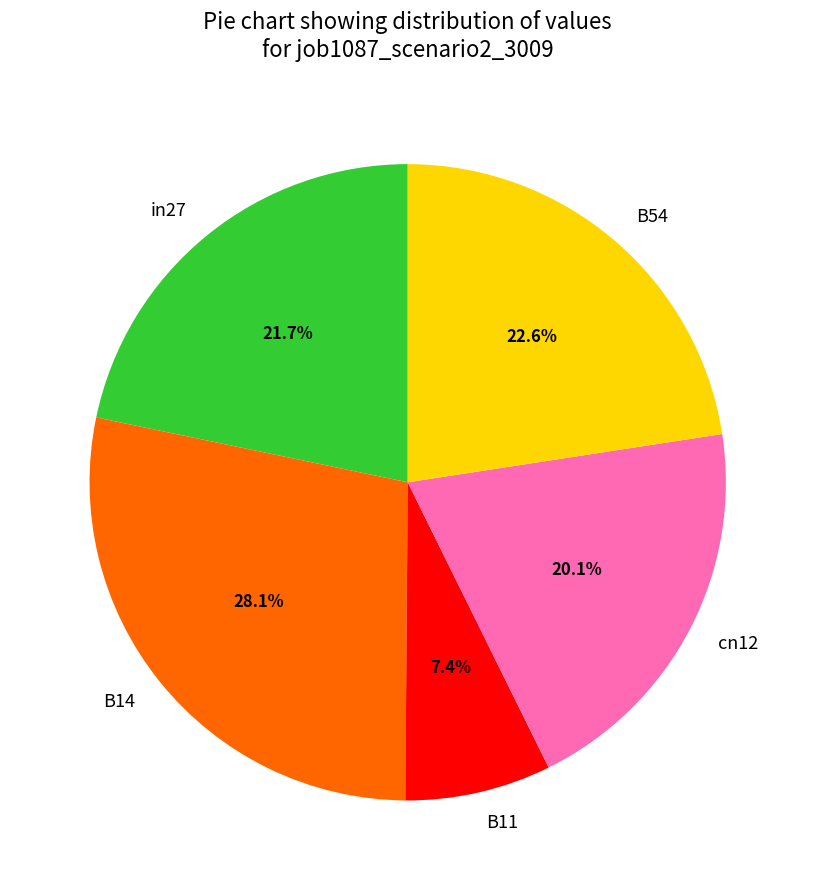

True or false: cn12 accounts for 20% of the total.

True